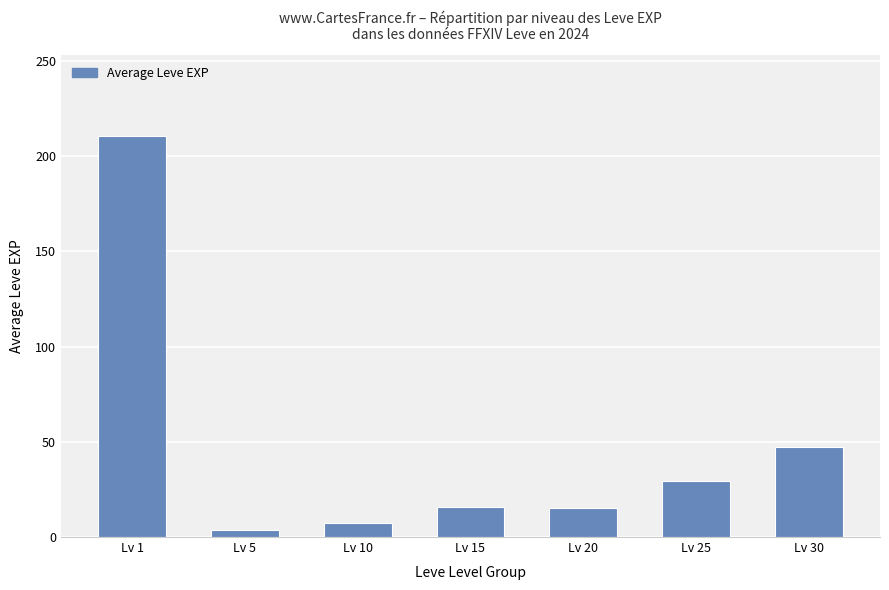

What is the difference between the second highest and second lowest values?

39.5